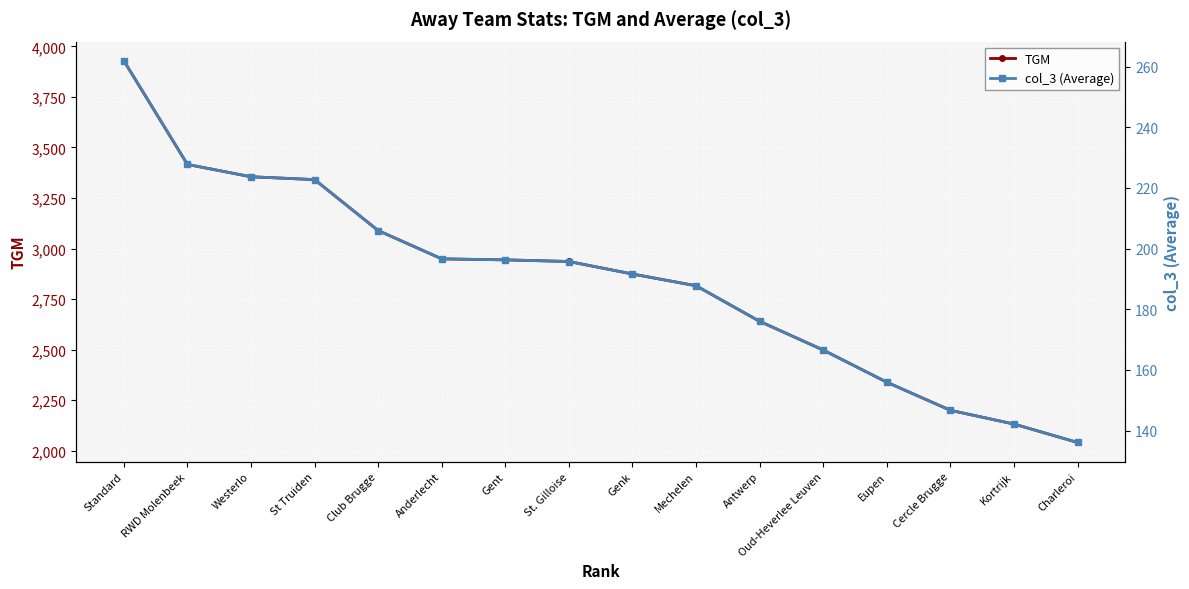

Rank the categories by col_3 (Average) value from lowest to highest.

Charleroi, Kortrijk, Cercle Brugge, Eupen, Oud-Heverlee Leuven, Antwerp, Mechelen, Genk, St. Gilloise, Gent, Anderlecht, Club Brugge, St Truiden, Westerlo, RWD Molenbeek, Standard